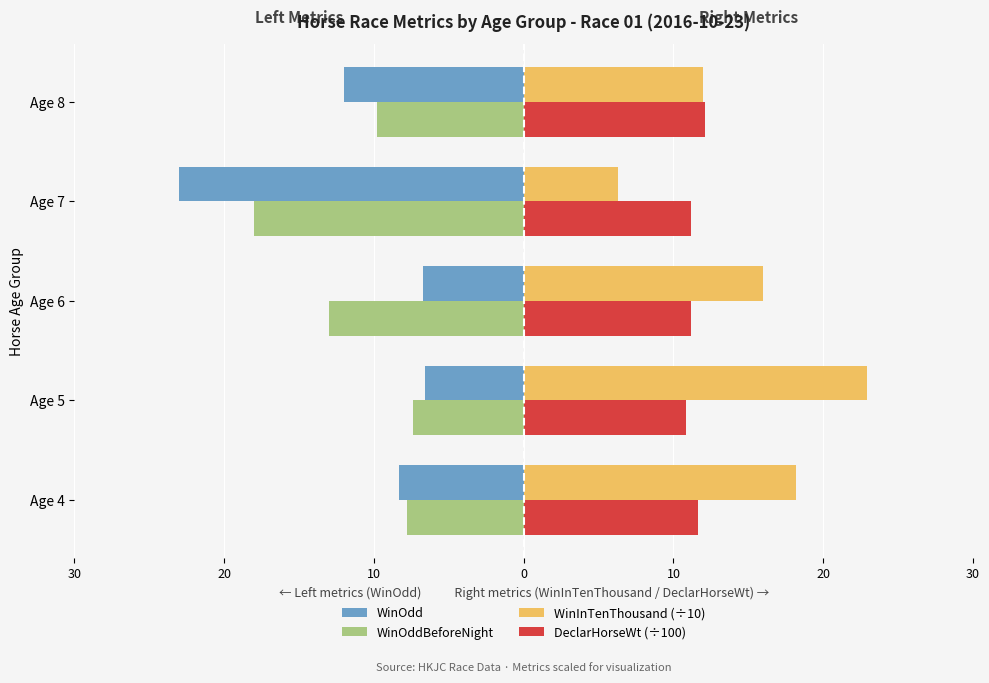

What are all the series names shown in the legend?

WinOdd, WinOddBeforeNight, WinInTenThousand (÷10), DeclarHorseWt (÷100)